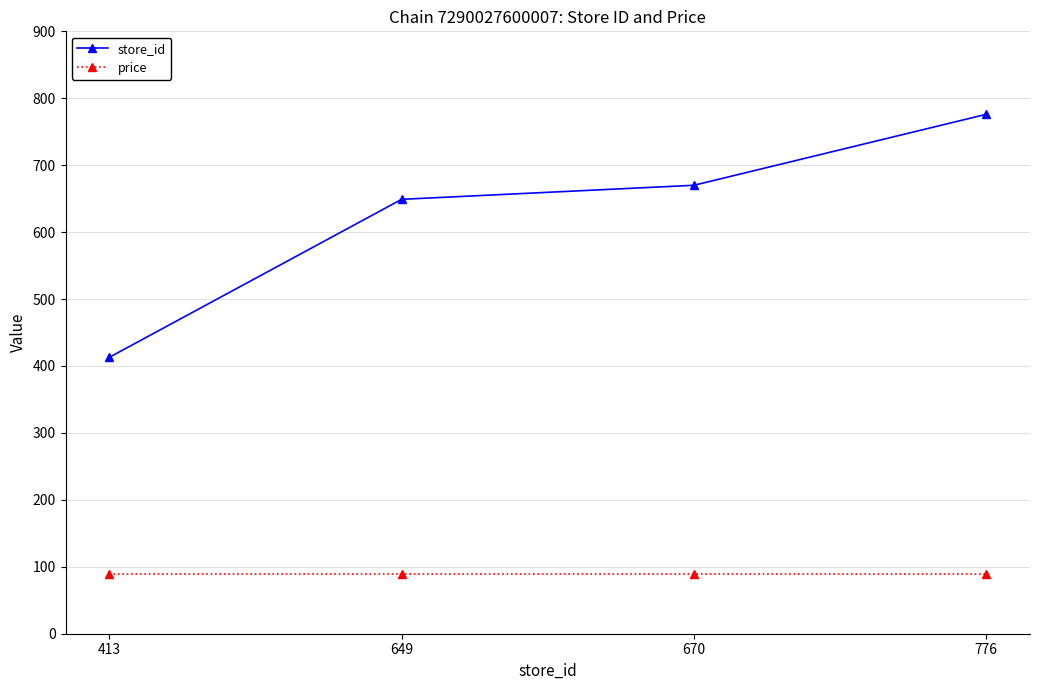

Which series has the widest spread of values?

store_id